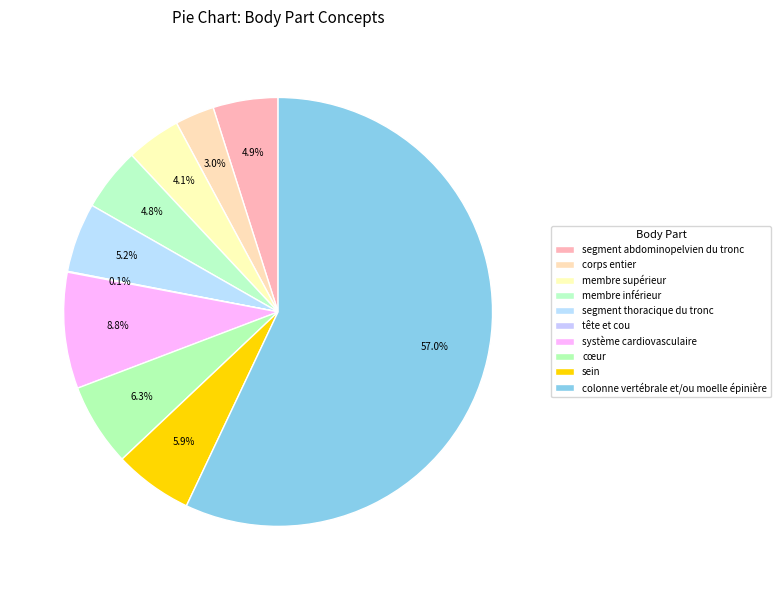

To the nearest percent, what is the combined percentage of segment abdominopelvien du tronc and corps entier?

8%